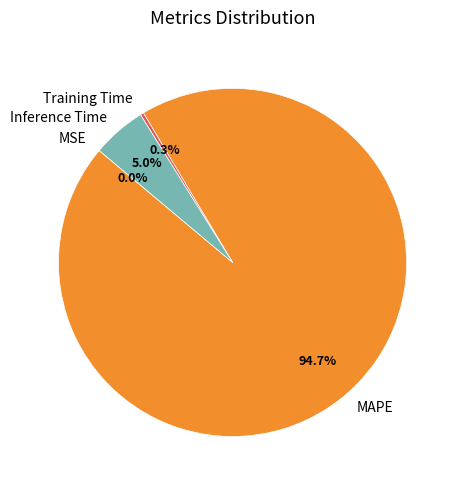

Which has a higher value, Inference Time or MAPE?

MAPE